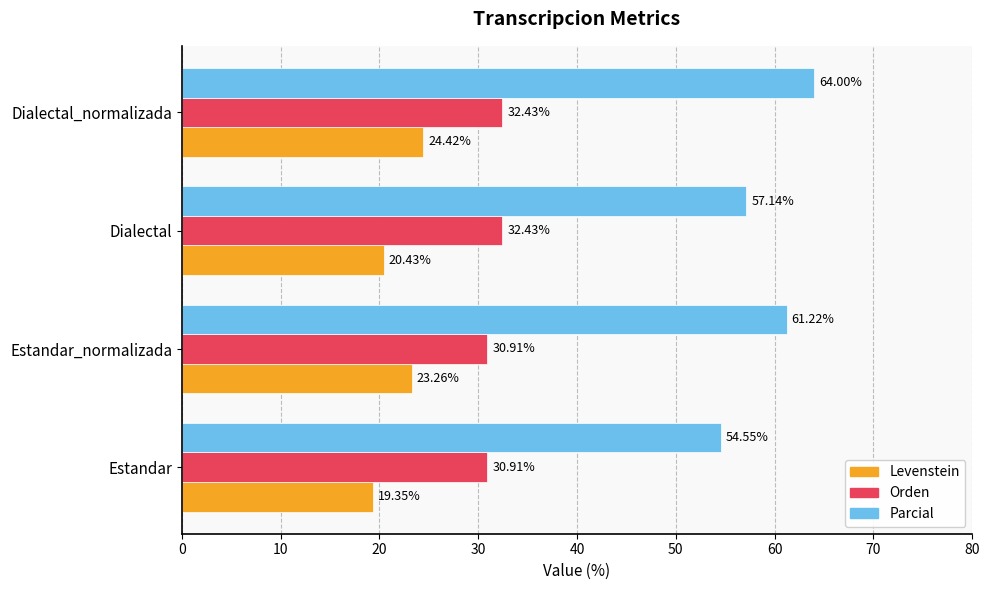

Rank the categories by Parcial value from highest to lowest.

Dialectal_normalizada, Estandar_normalizada, Dialectal, Estandar